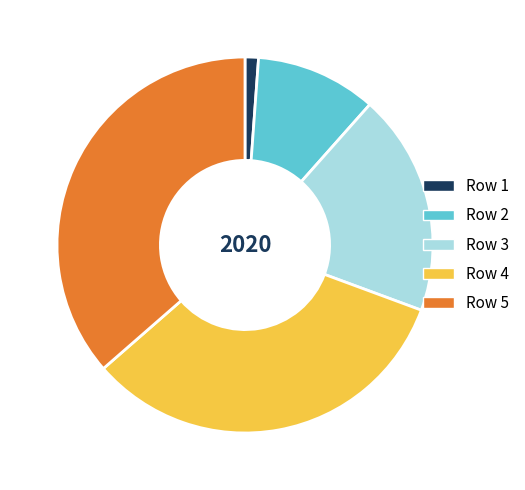

Between Row 2 and Row 3, which is larger?

Row 3